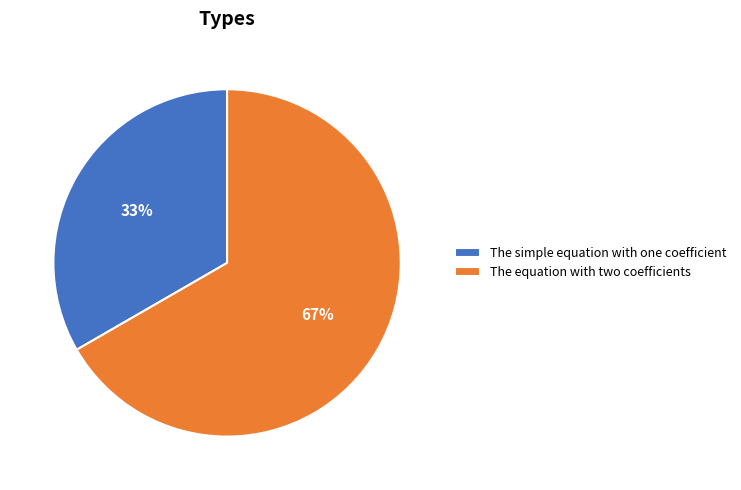

Is it true that The equation with two coefficients is 80% of the pie?

False